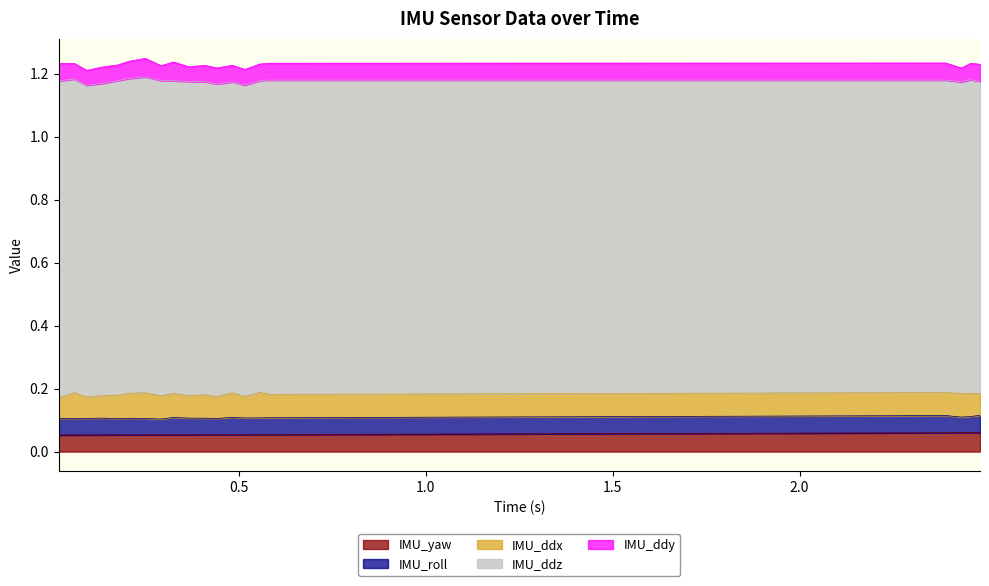

True or false: IMU_yaw and IMU_ddx intersect in this chart.

False